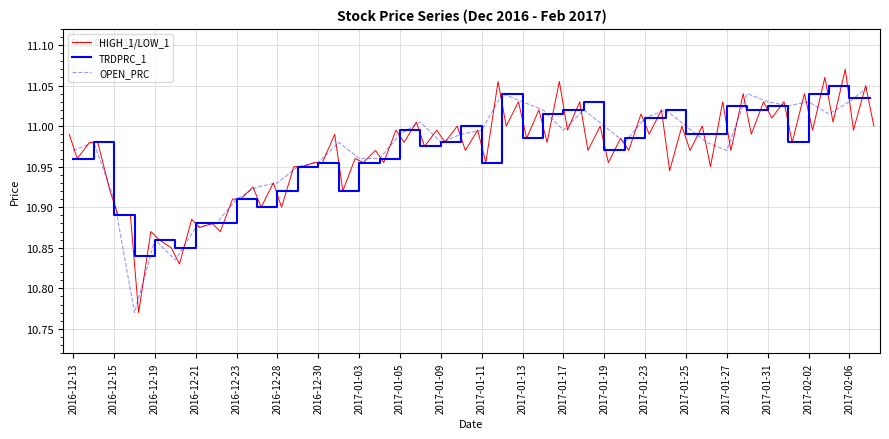

At which category is the sum across all series the highest?

2017-02-07